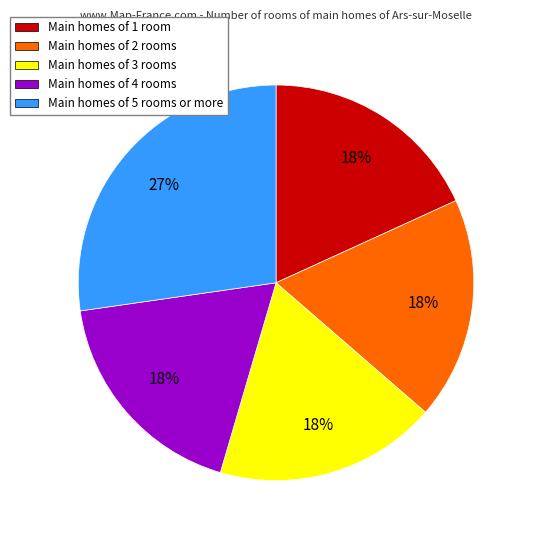

Is there any slice that represents more than half of the pie?

No